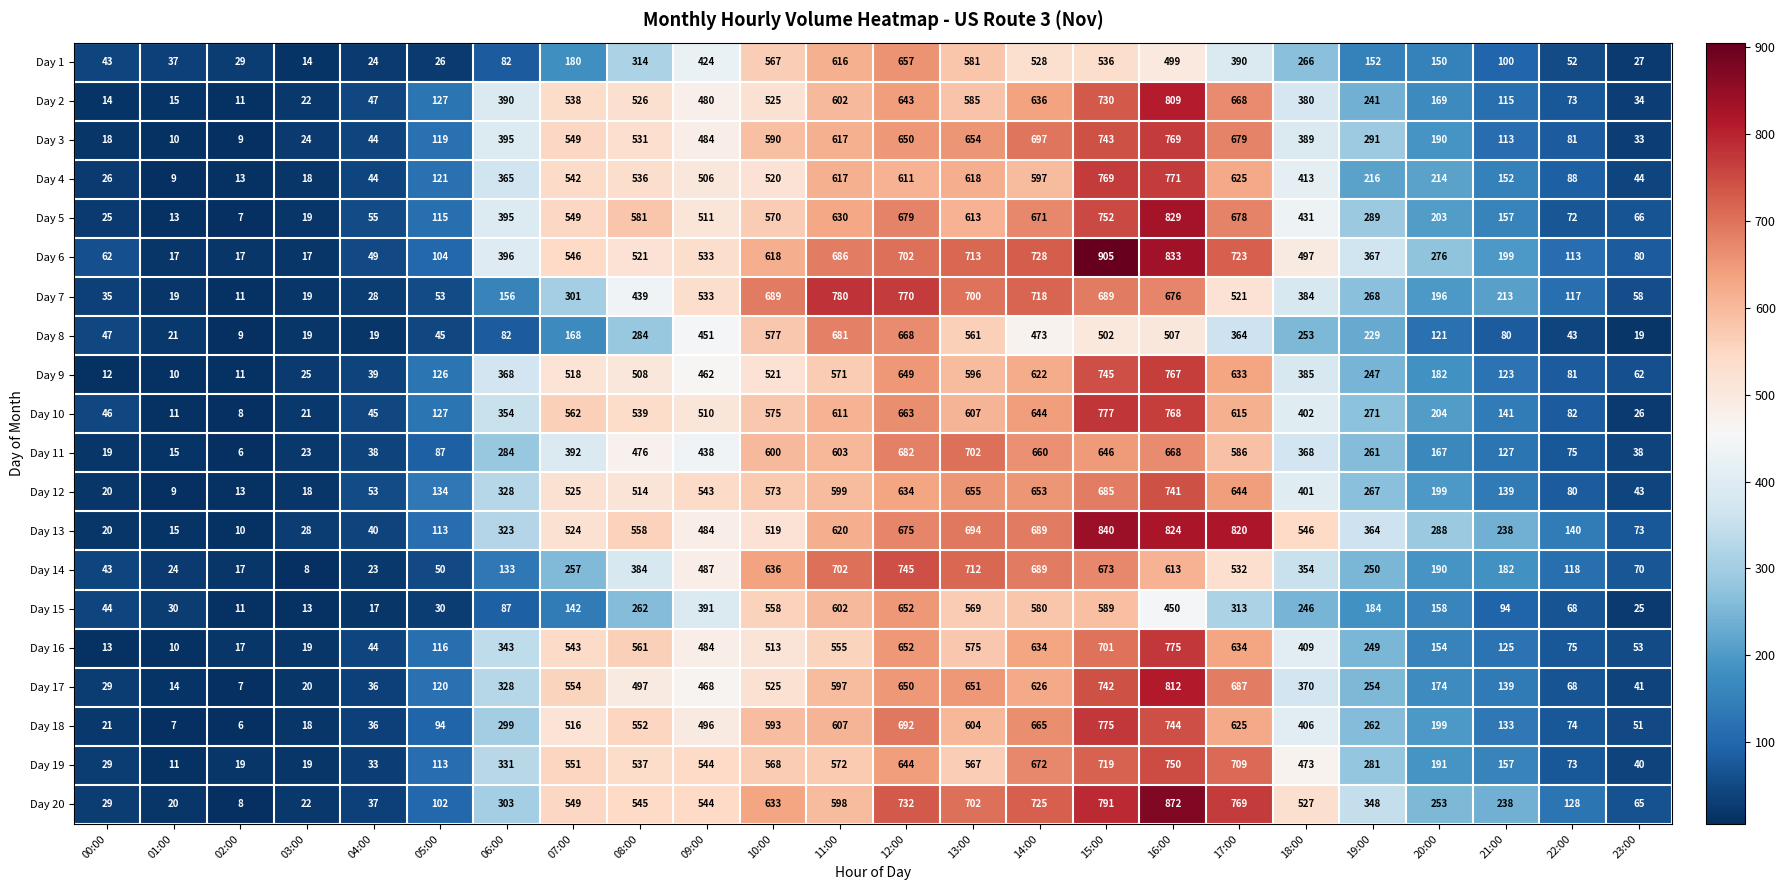

At which label is Day 12 closest to 375?

18:00